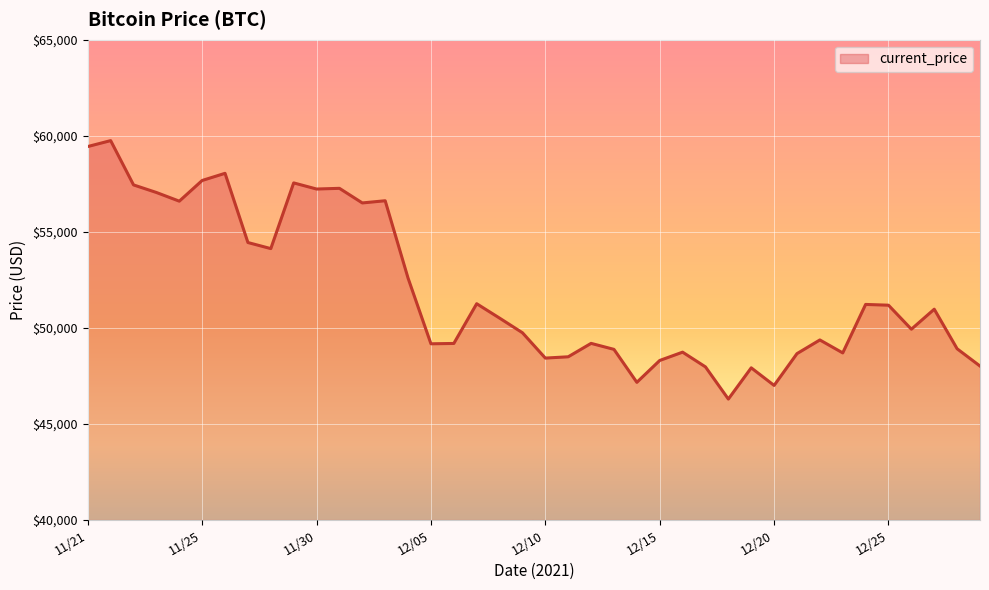

What is the average value?

51940